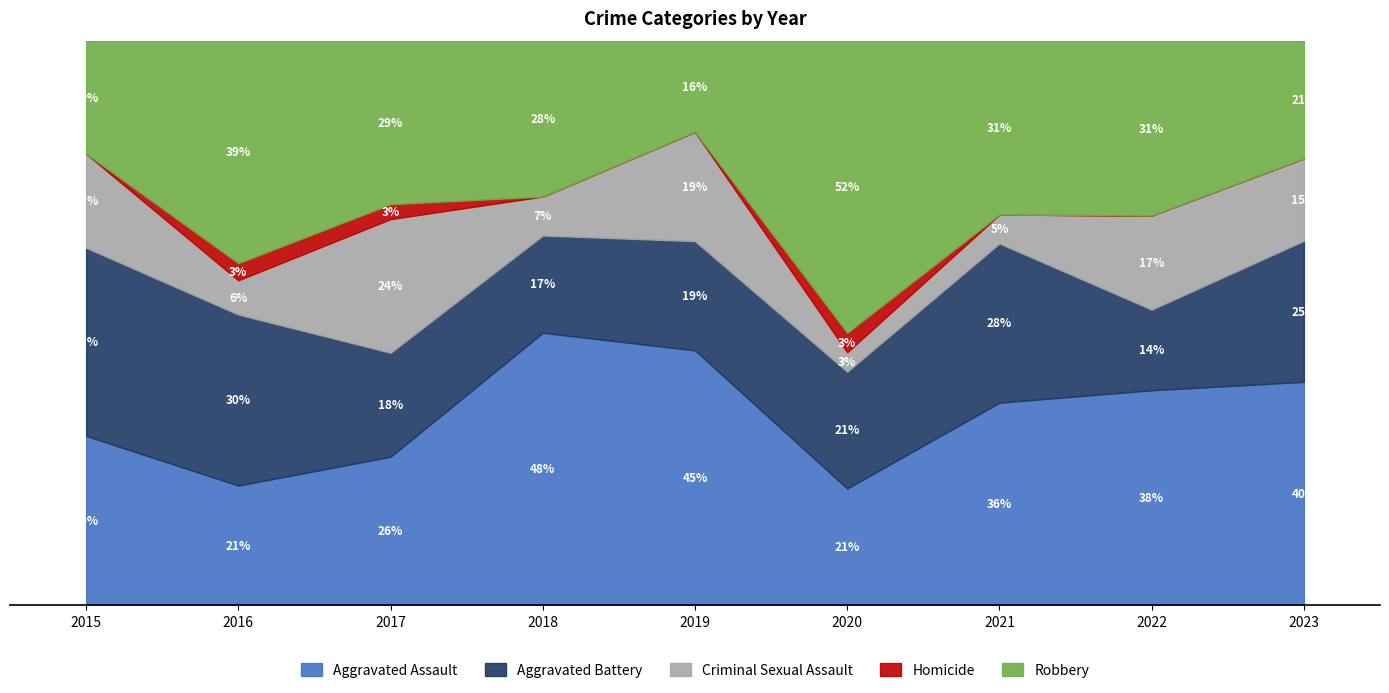

What are all the series names shown in the legend?

Aggravated Assault, Aggravated Battery, Criminal Sexual Assault, Homicide, Robbery